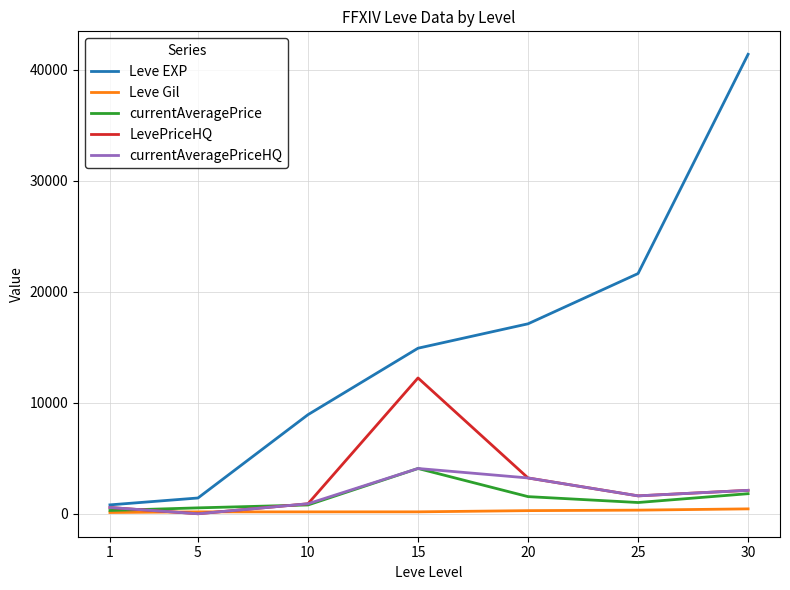

Is the value of currentAveragePrice at 1 greater than the value of Leve EXP at 10?

No